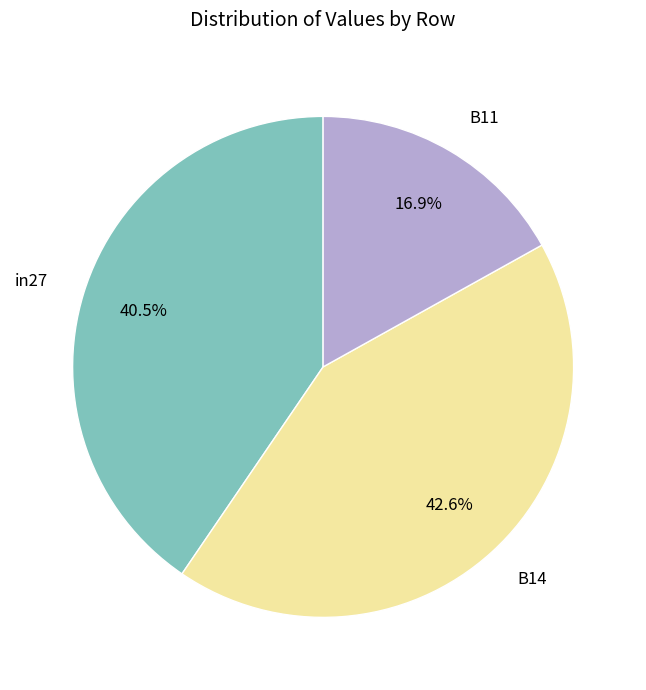

Does B11 represent more than half of the total?

No